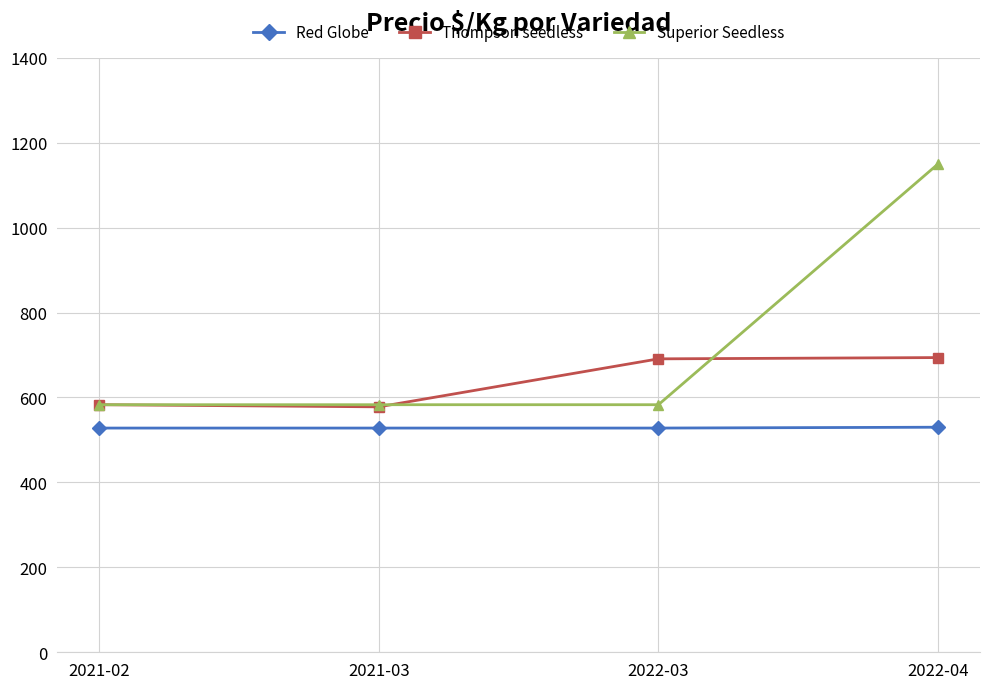

What is the maximum value shown in the chart?

1150